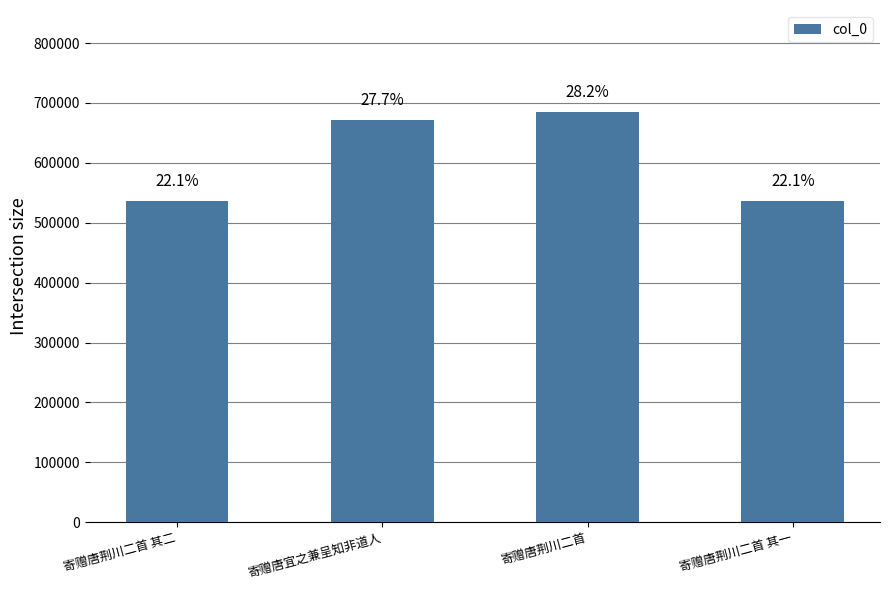

Which has a higher value, 寄赠唐宜之兼呈知非道人 or 寄赠唐荆川二首 其一?

寄赠唐宜之兼呈知非道人